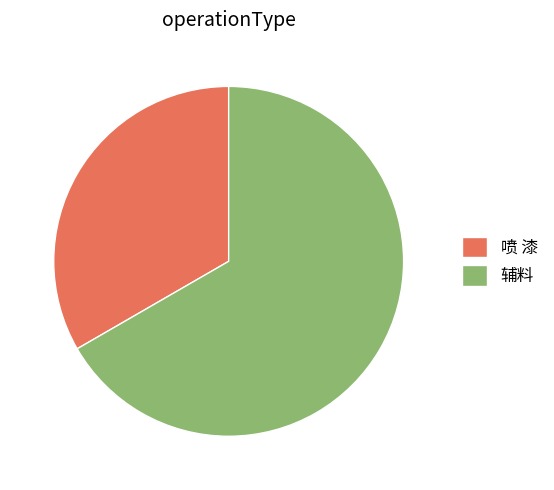

Rank the categories by value from lowest to highest.

喷 漆, 辅料